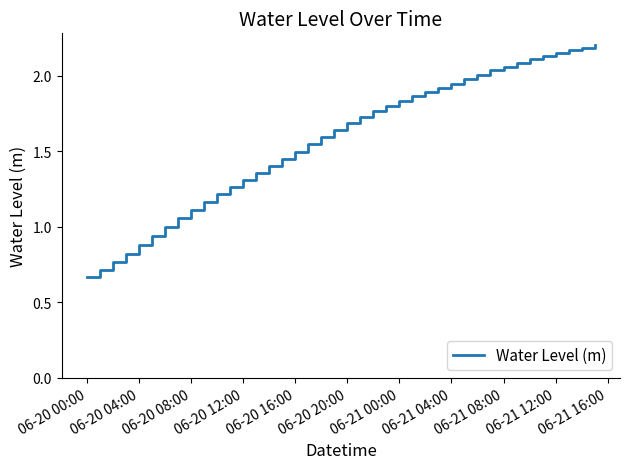

Which label corresponds to the smallest value in the chart?

06-20 00:00